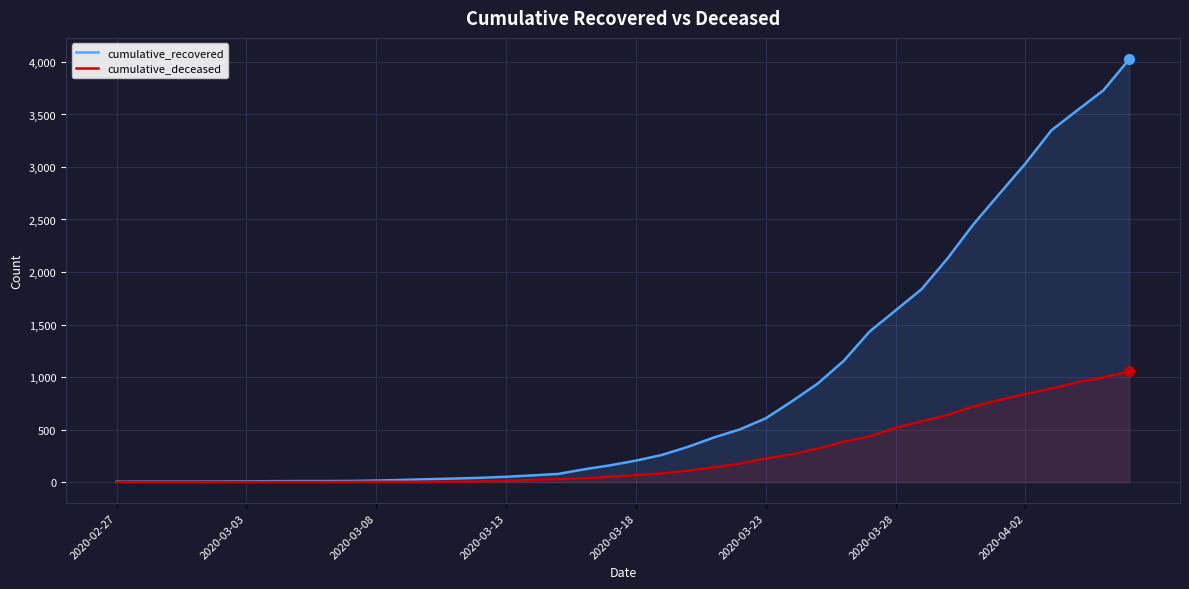

True or false: cumulative_recovered and cumulative_deceased cross at least once.

False